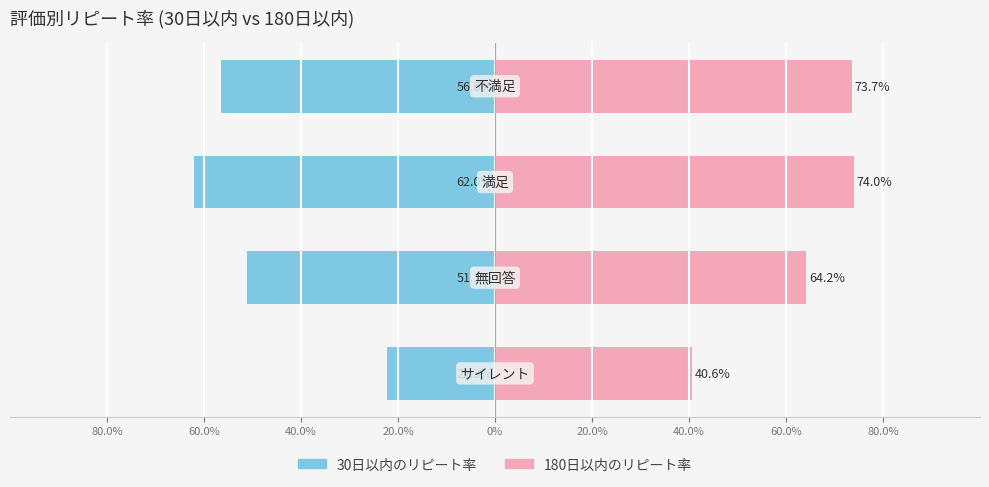

Are the bars horizontal?

Yes